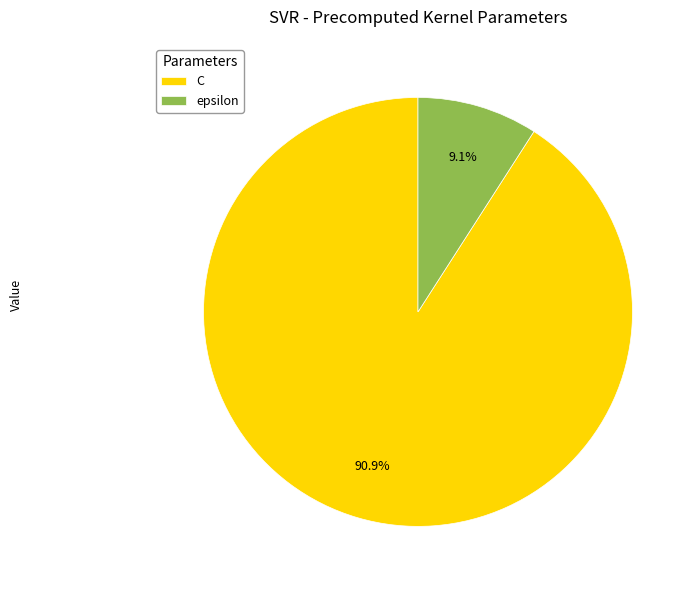

What is the smallest slice in the pie chart?

epsilon